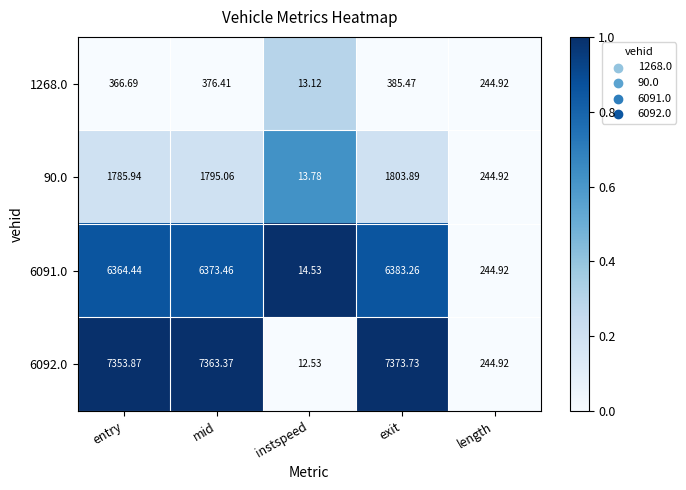

Which series has the widest spread of values?

6092.0